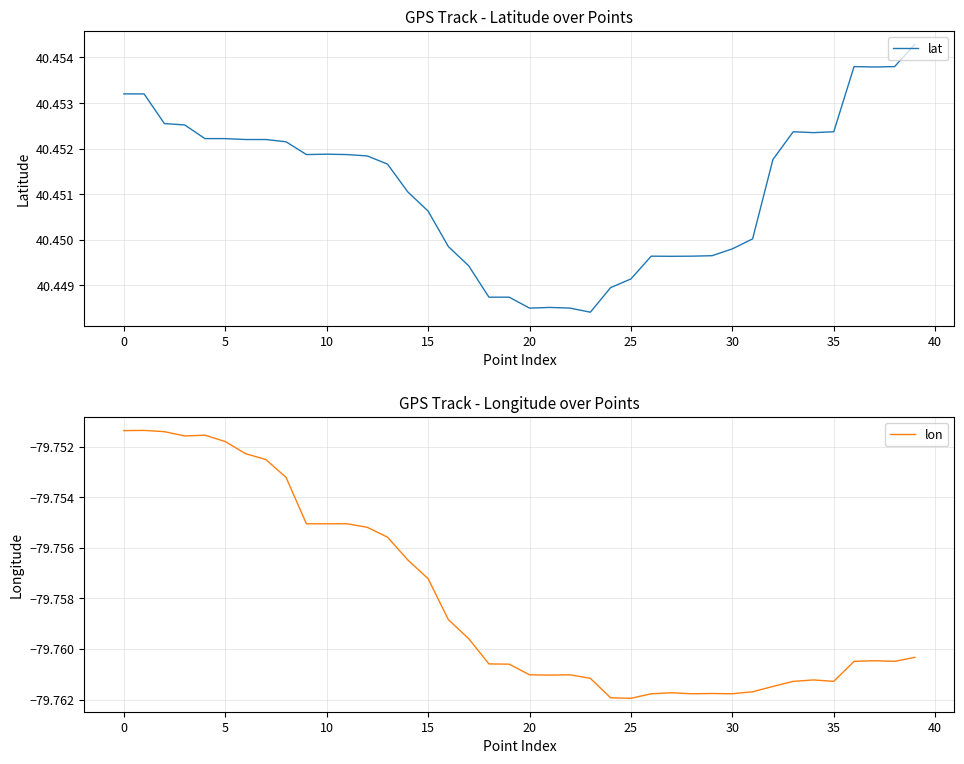

The value of lon at 30 is -44.8. True or false?

False